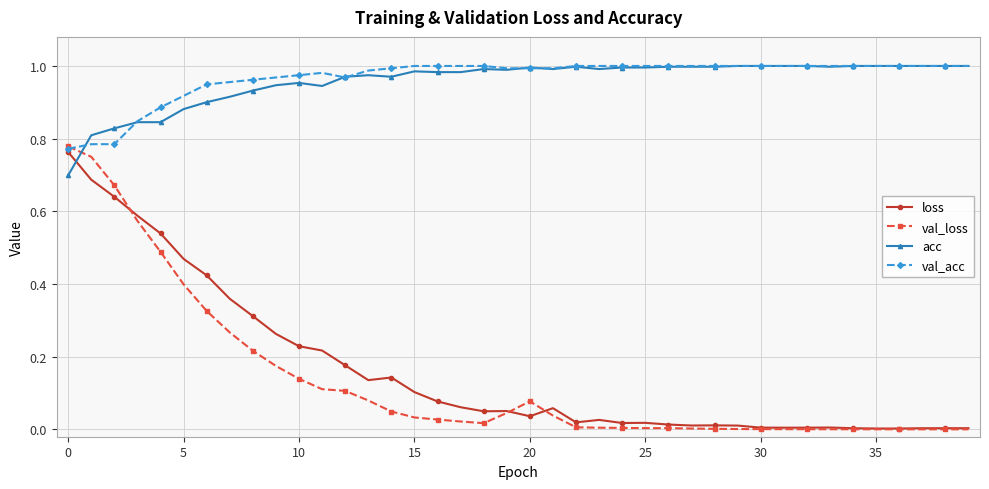

Which series has the largest range (max minus min)?

val_loss